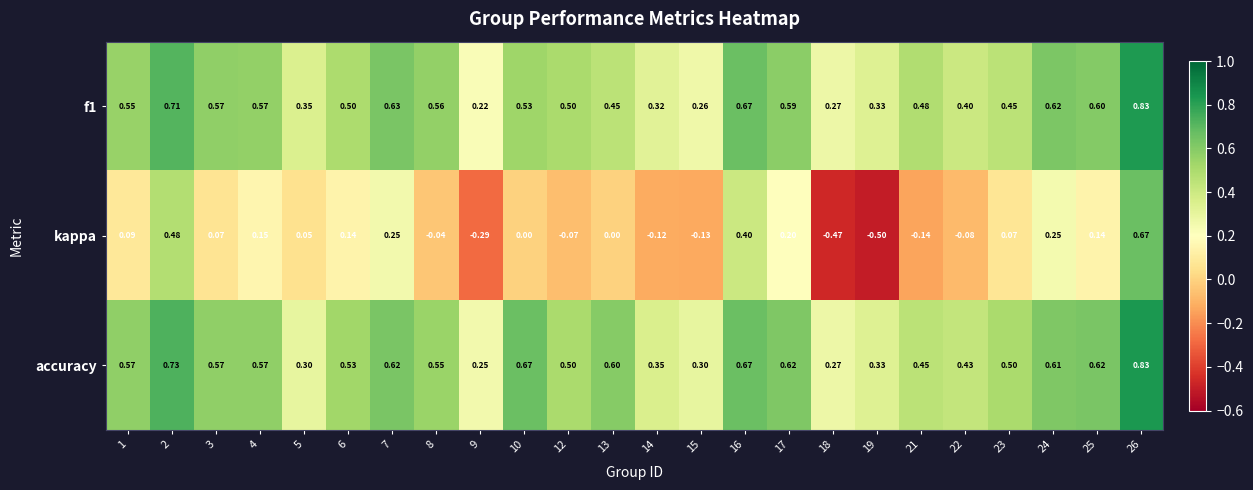

How many data points does each series have?

24